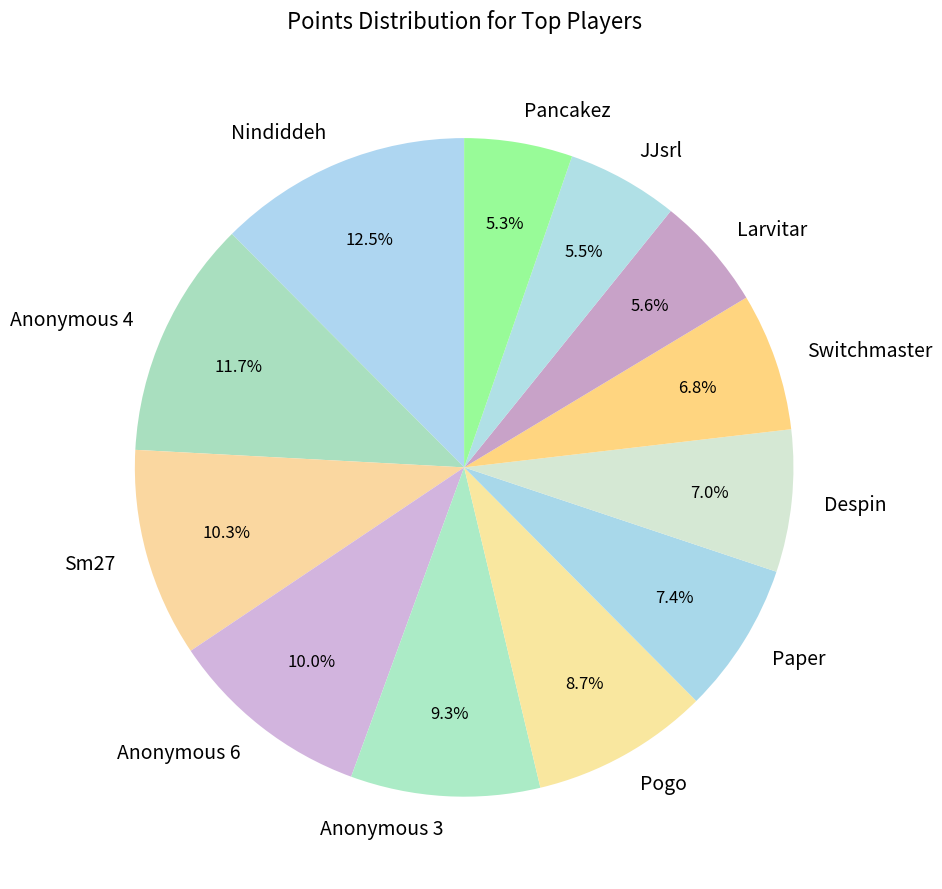

What is the largest slice in the pie chart?

Nindiddeh